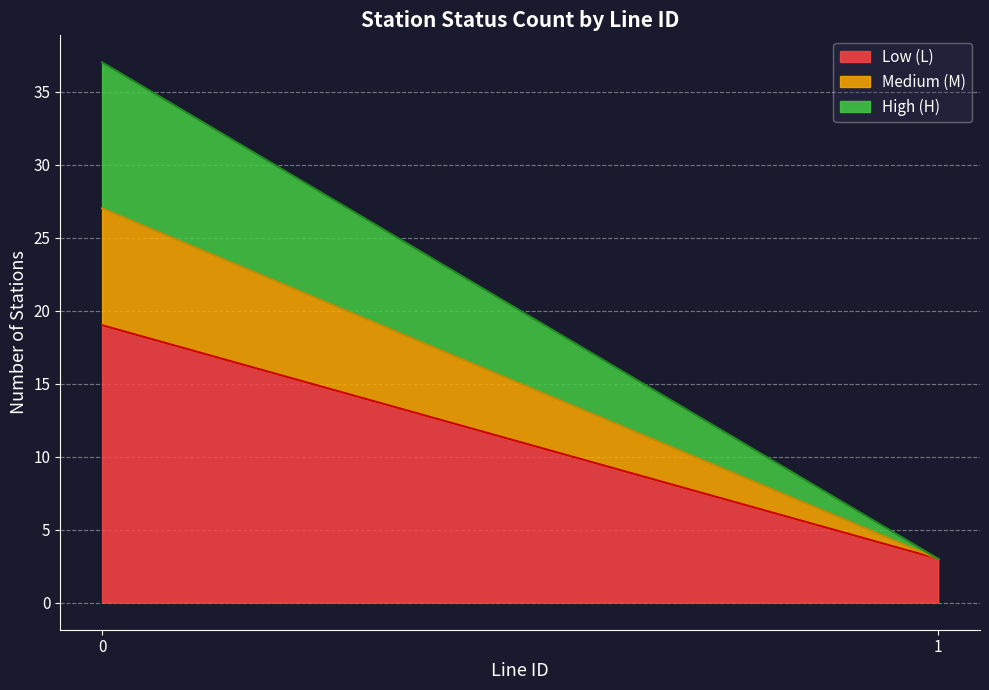

What is the highest value of the Low (L) series?

19